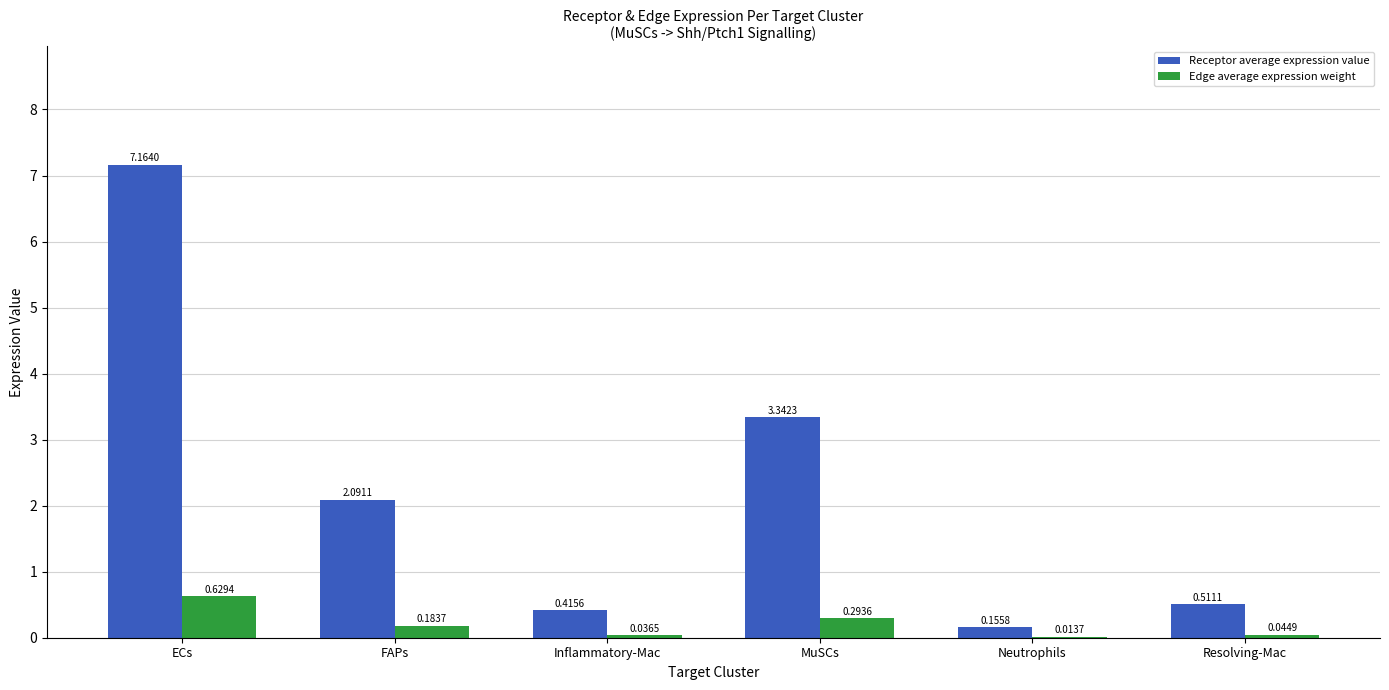

At which category is the sum across all series the highest?

ECs